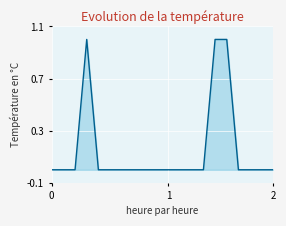

How many series are shown in this chart?

1